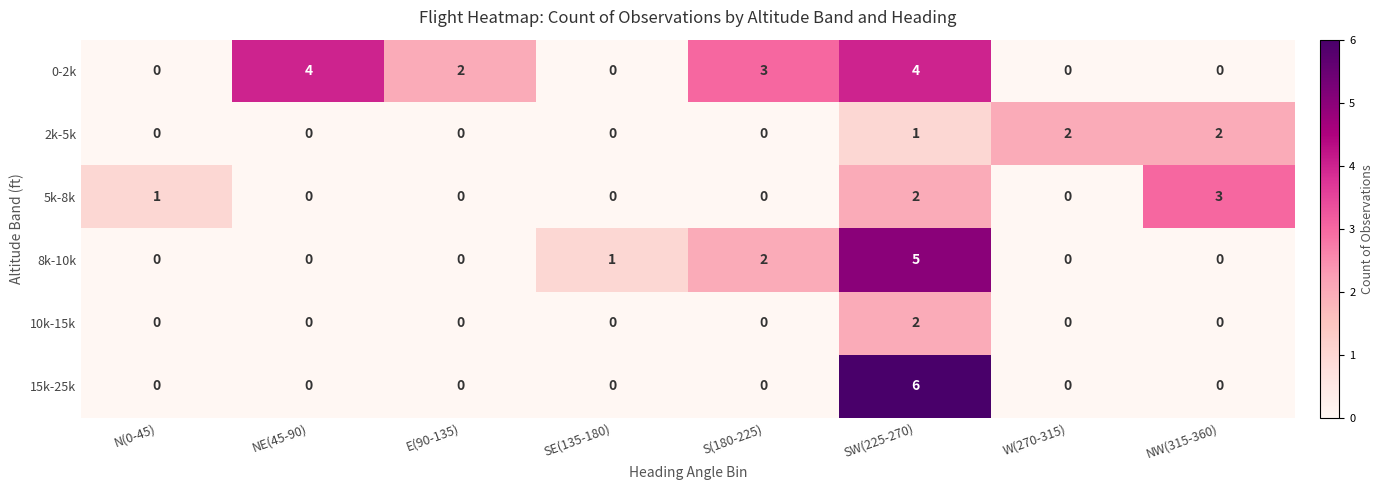

True or false: 8k-10k has a value of 0 at W(270-315).

True